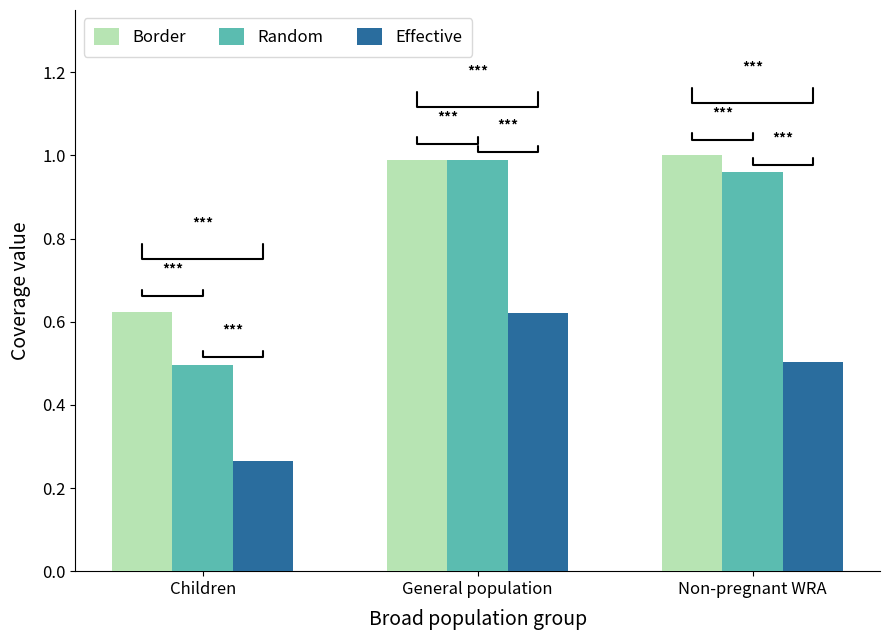

What is the label of the 2nd bar from the left?

General population